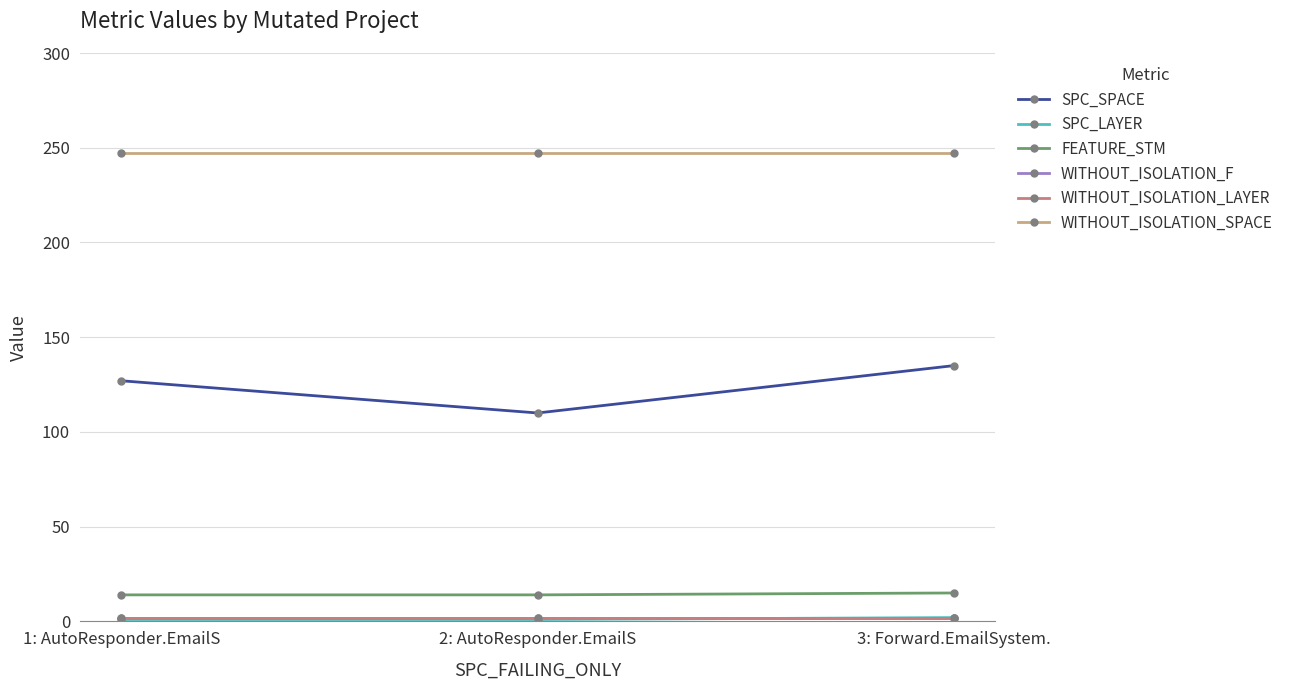

The value of FEATURE_STM at 1: AutoResponder.EmailS is 24. True or false?

False